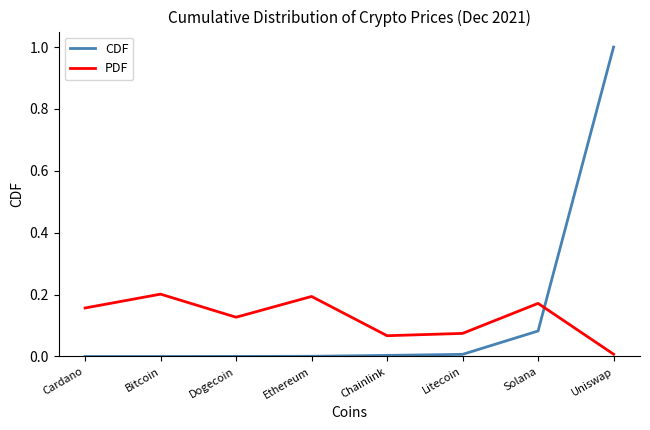

The PDF series shows 0.2 at Bitcoin. True or false?

True